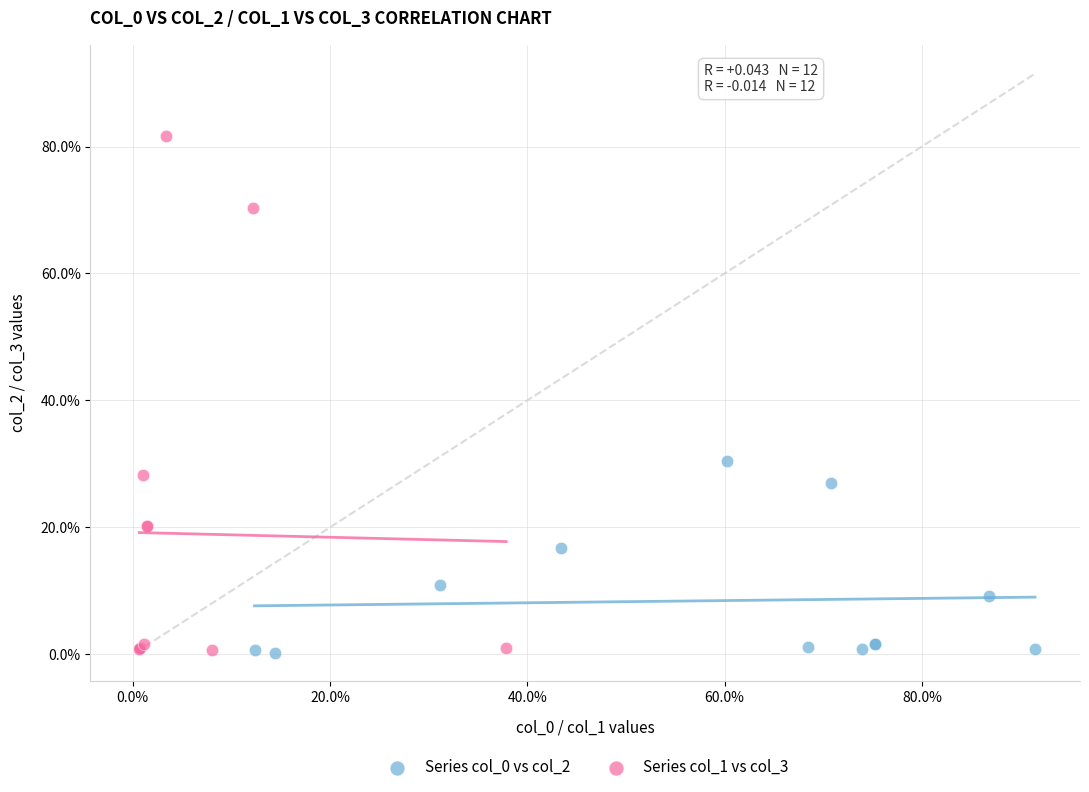

Which series has the largest Y range (max minus min)?

Series col_1 vs col_3